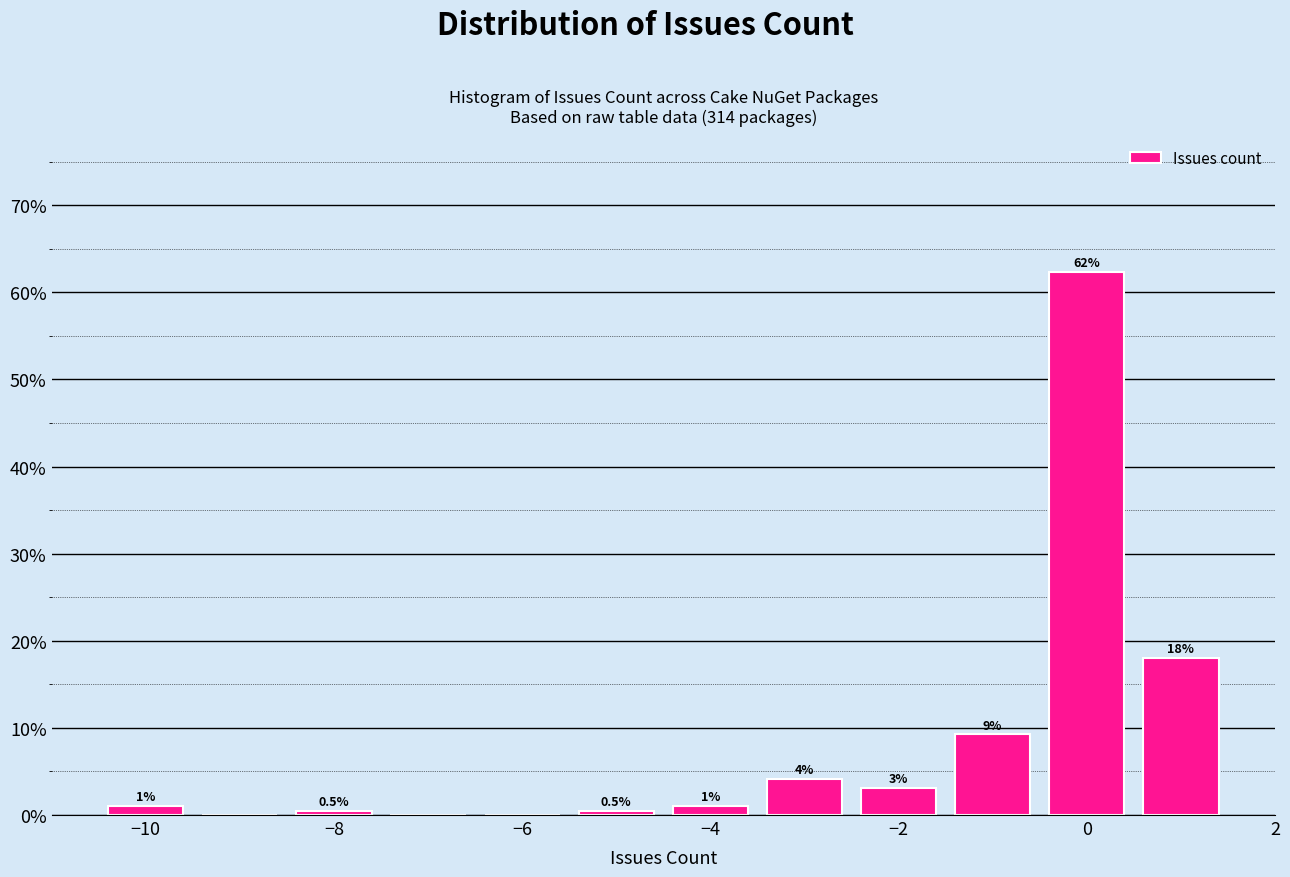

Over which range of the x-axis is the bar tallest?

-0.5 to 0.5